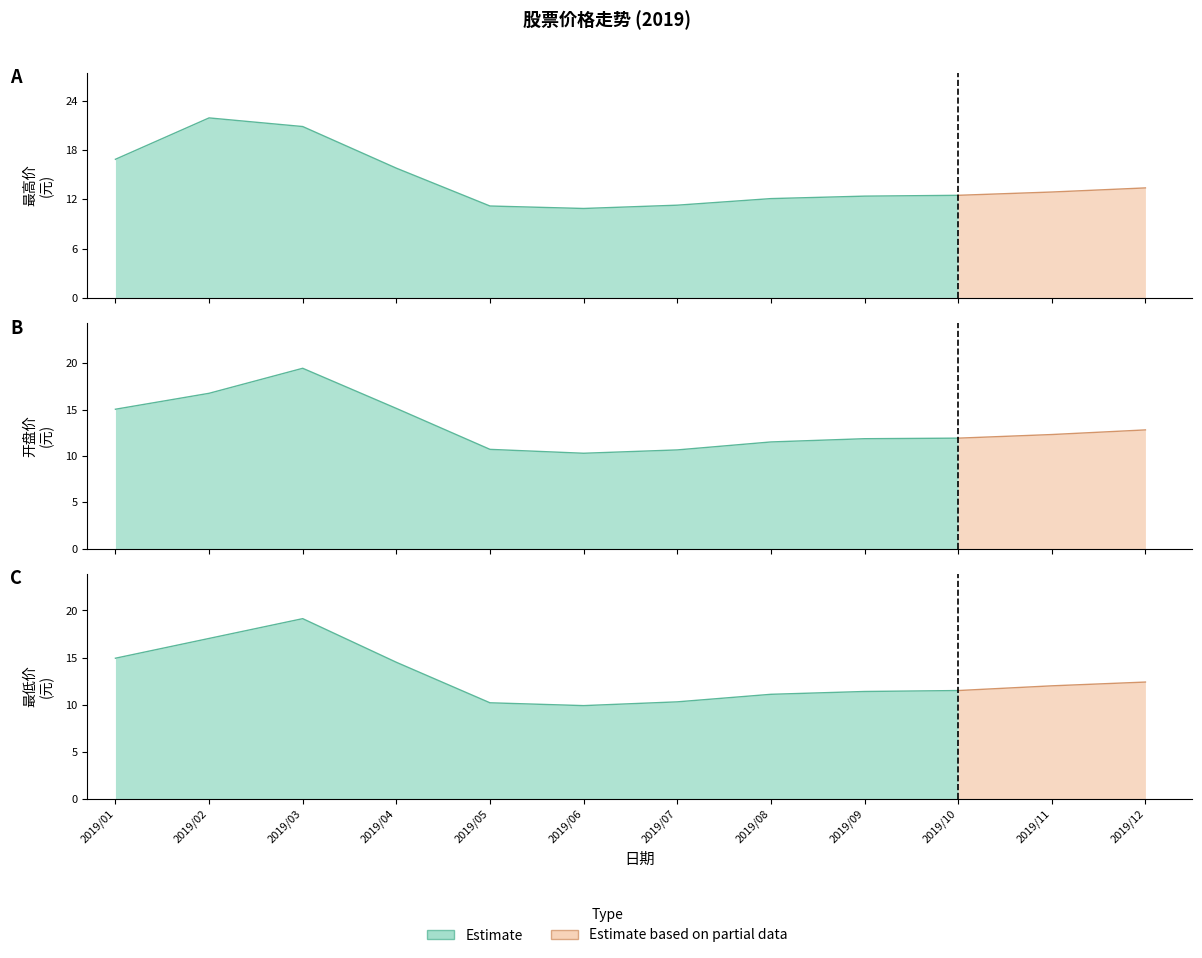

Between 2019/09 and 2019/11, which series saw the biggest shift?

最低